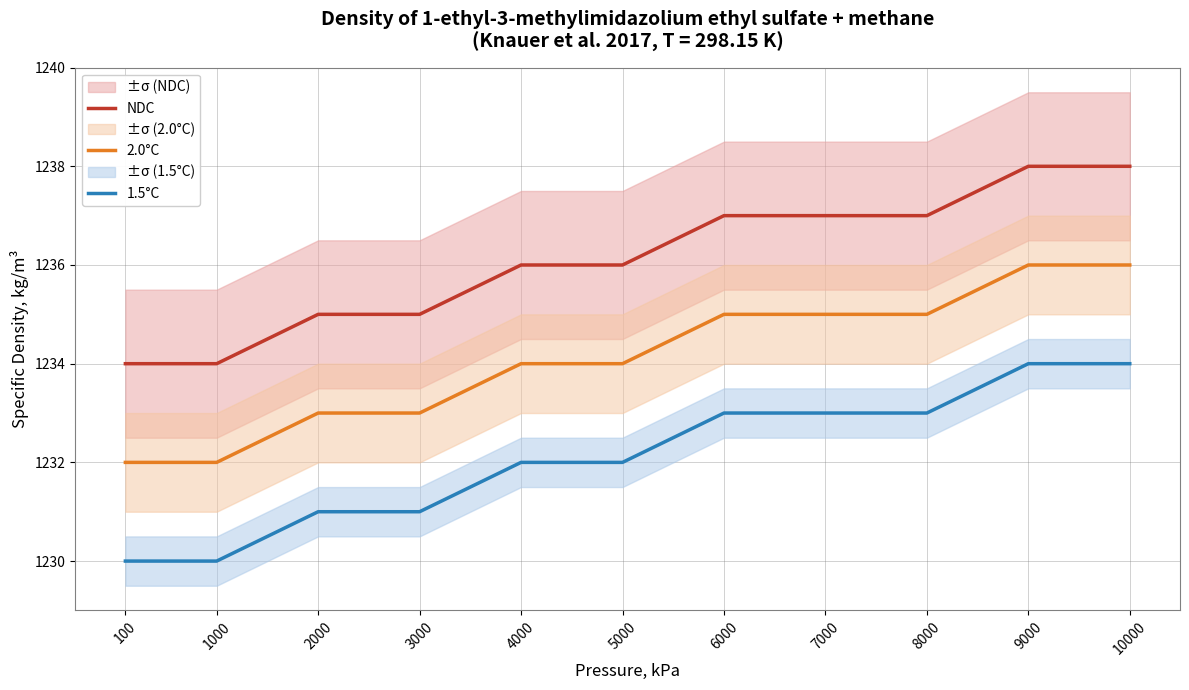

What is the greatest value displayed?

1238